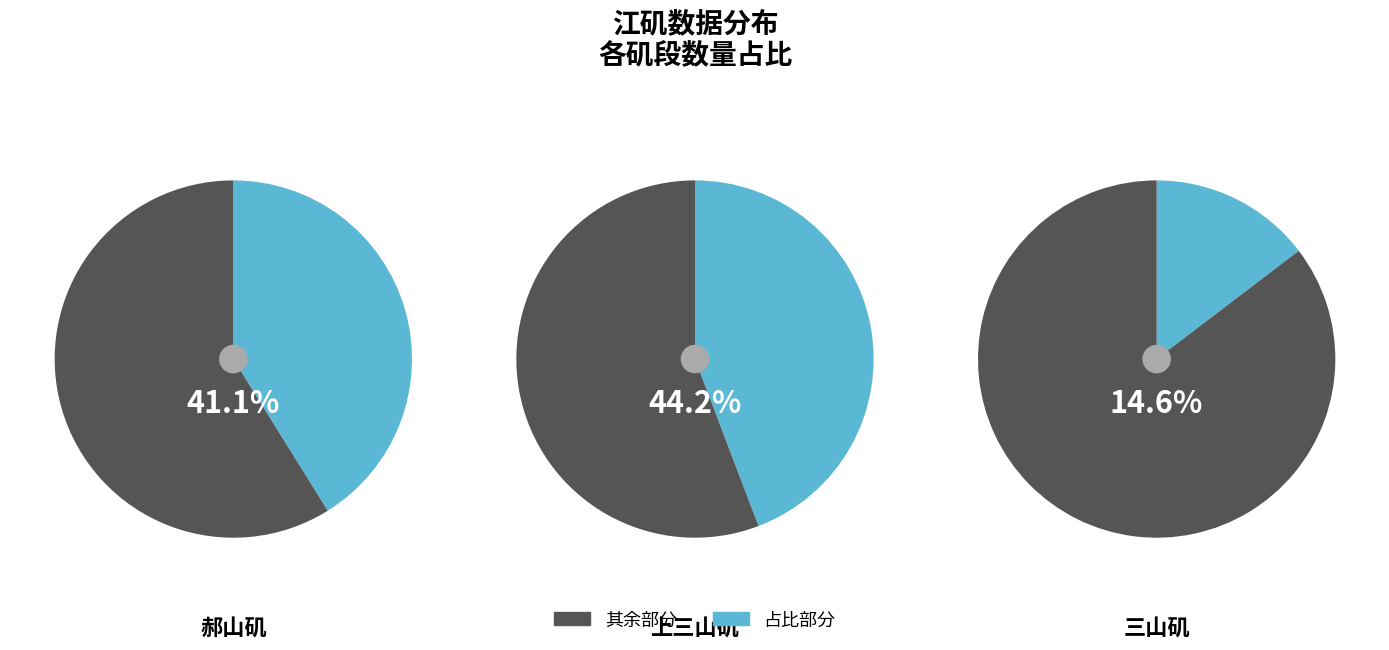

Do 上三山矶·江湍趋绝壁 and 三山矶·江头数群山 together represent more than half of the pie?

Yes